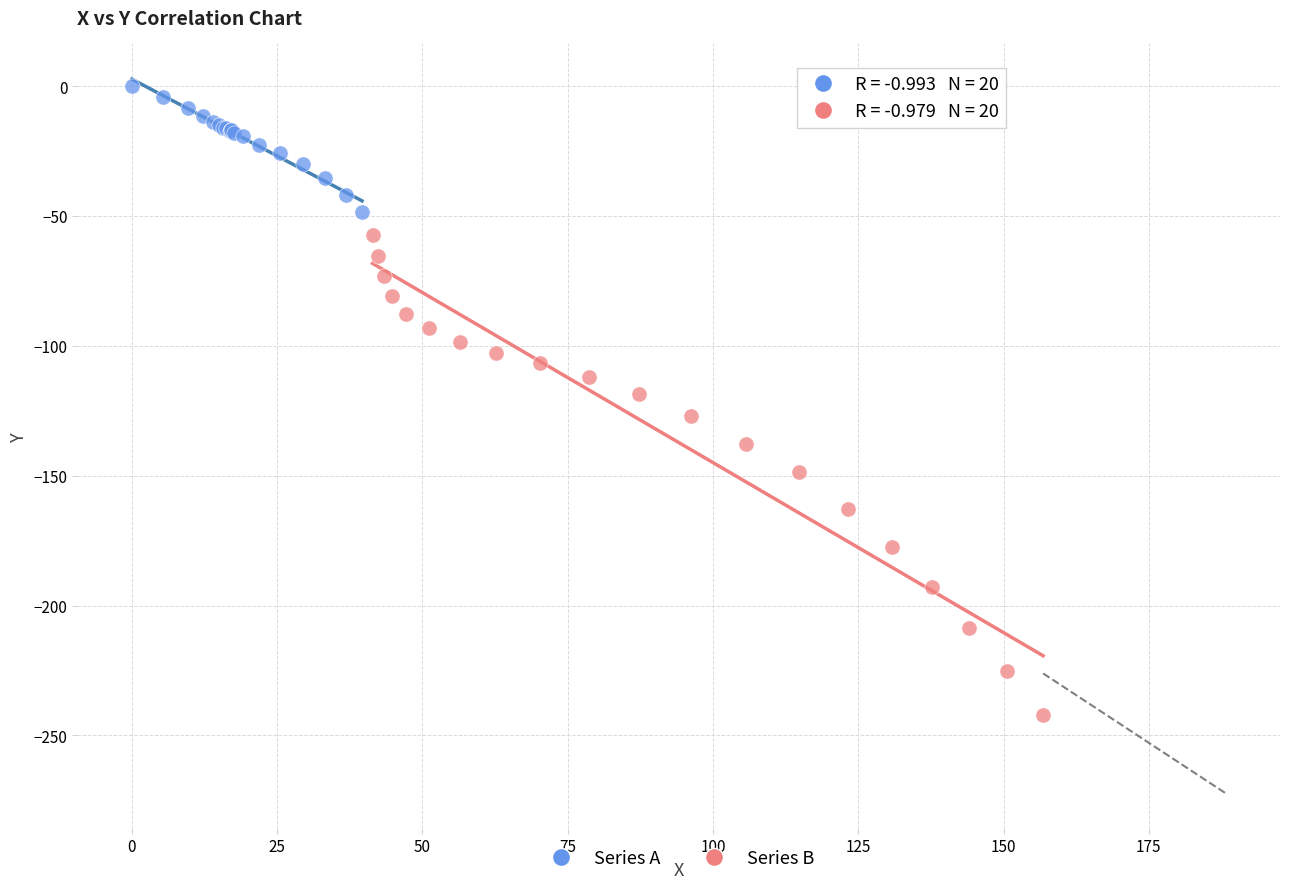

Which series reaches the minimum Y coordinate?

Series B